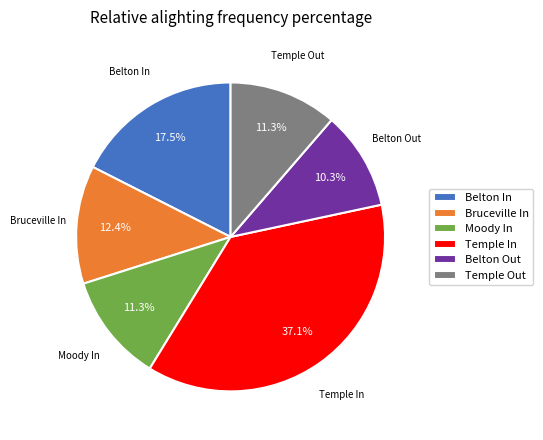

What is the largest slice in the pie chart?

Temple In